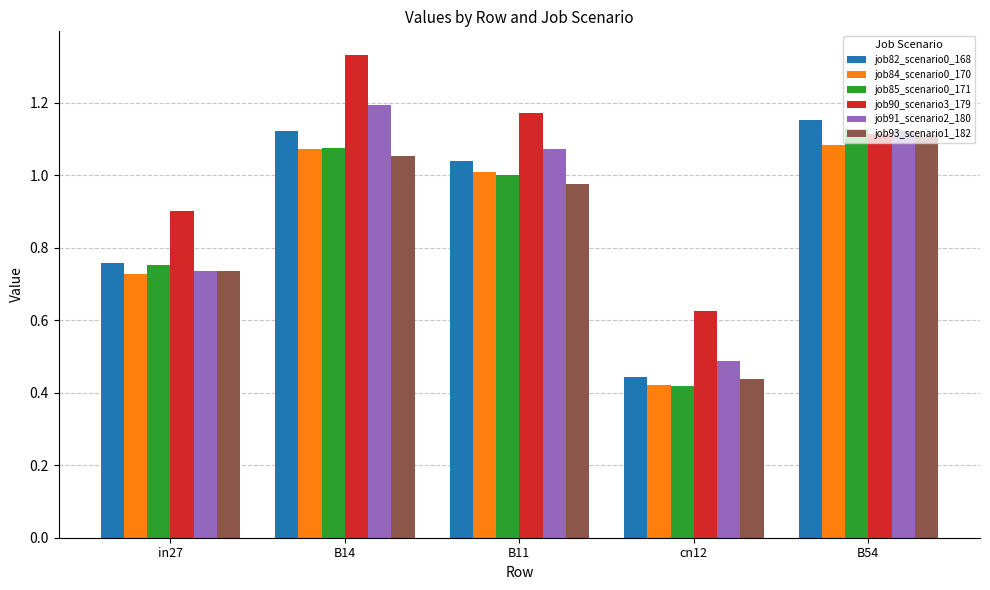

Which series changed the most between B14 and B54?

job90_scenario3_179